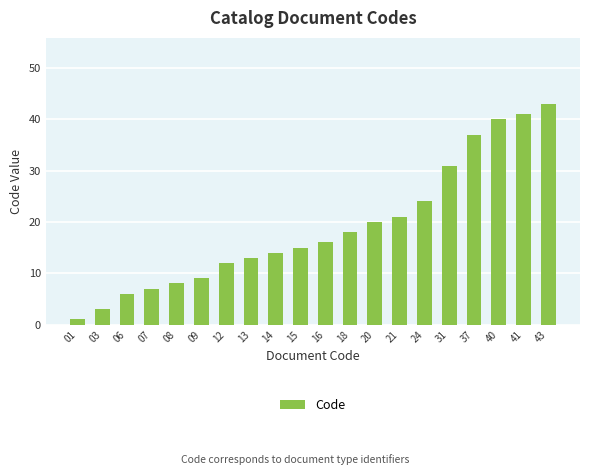

What is the average value?

19